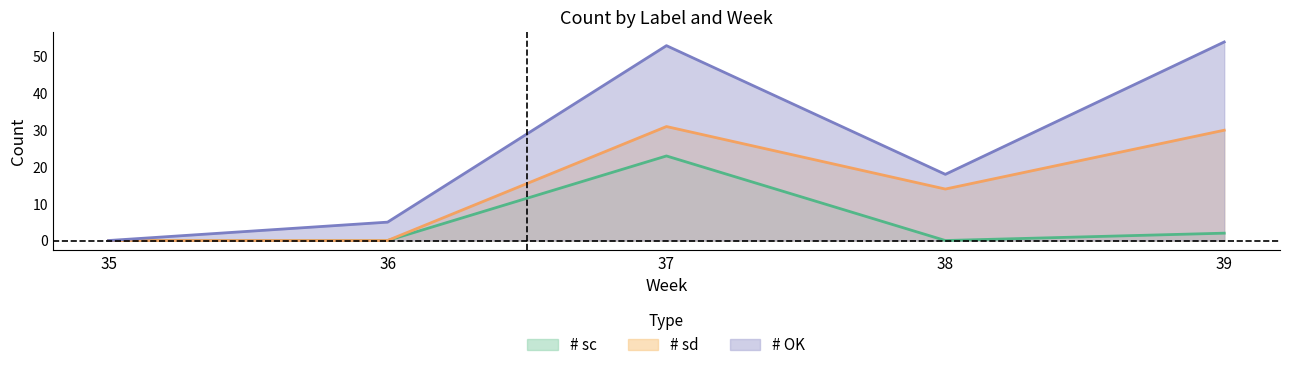

Rank the series at 35 from highest to lowest value.

# sc, # sd, # OK